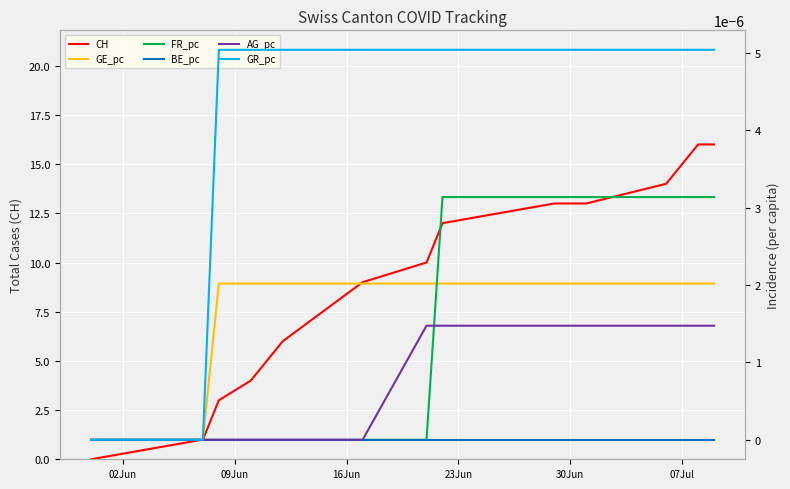

True or false: BE_pc and GE_pc intersect in this chart.

False